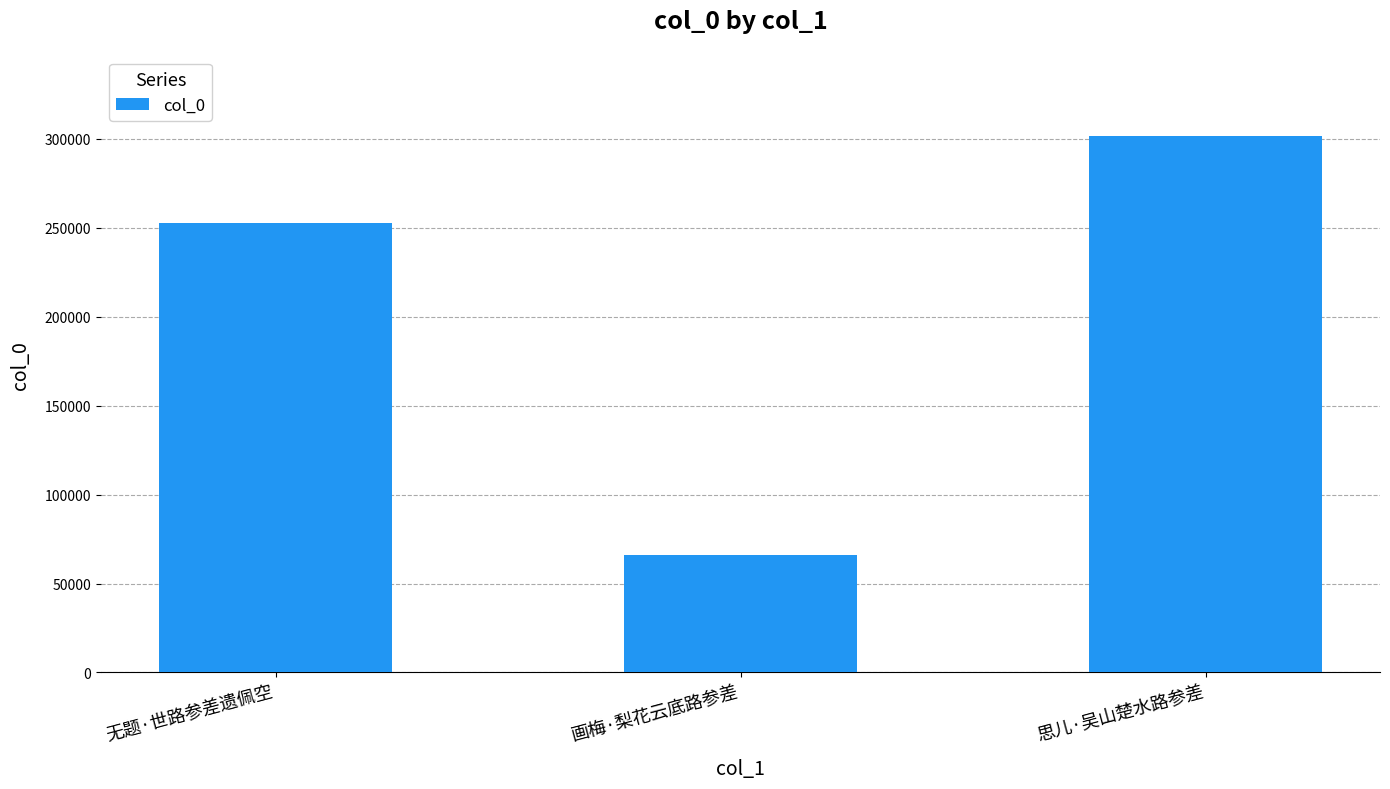

Which label corresponds to the largest value in the chart?

思儿·吴山楚水路参差